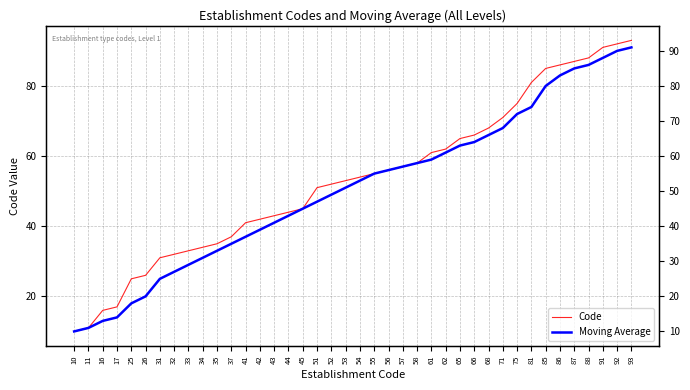

Where is Moving Average nearest to the value 50?

52